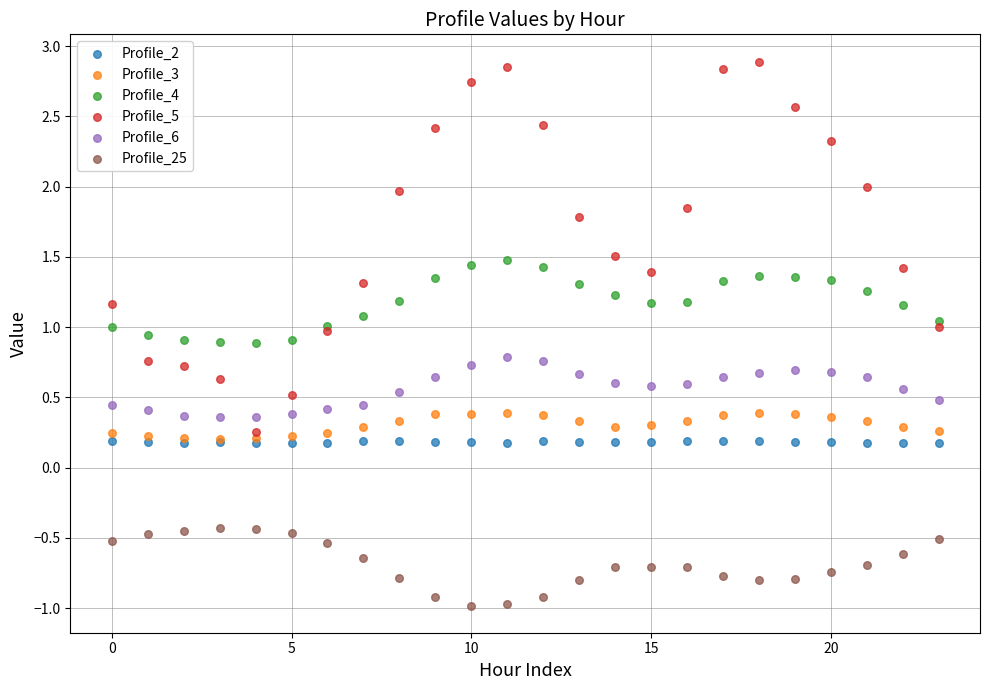

Which series reaches the minimum Y coordinate?

Profile_25